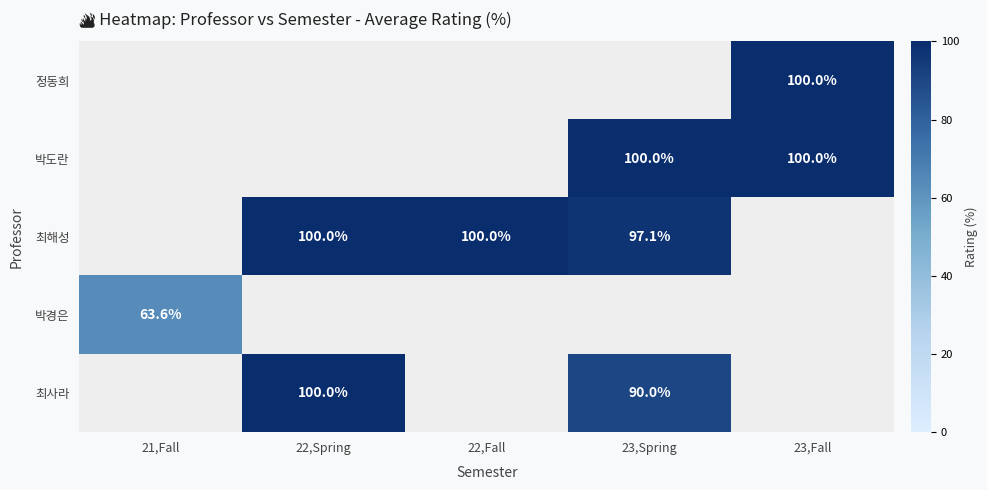

What is the sum of the 최해성 values at 22,Fall and 22,Spring?

200.0